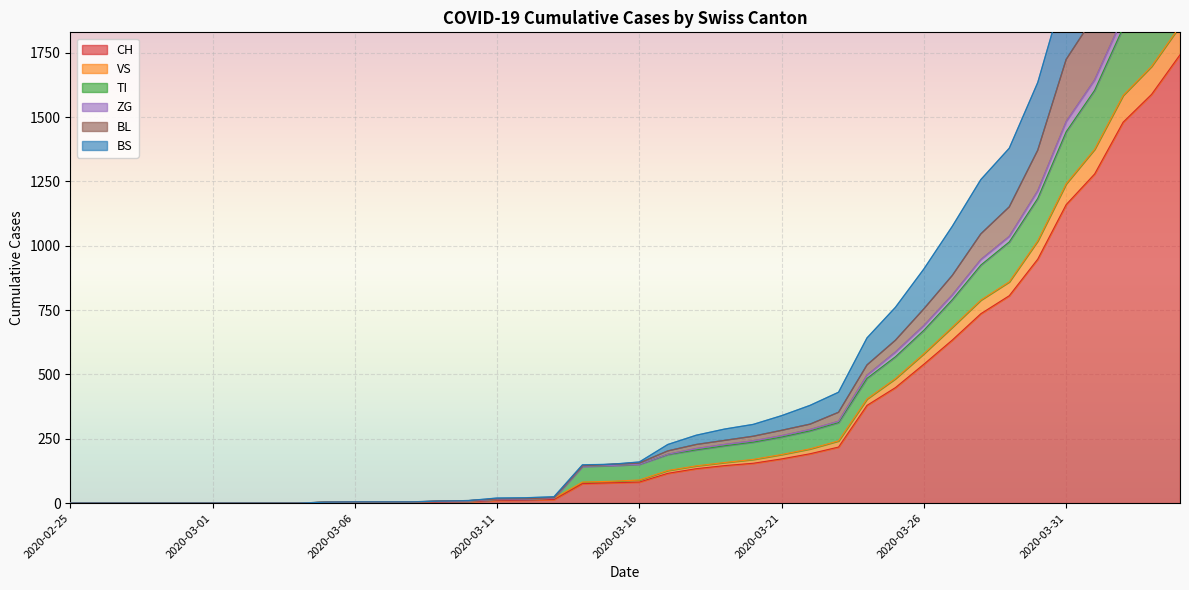

True or false: BS and CH intersect in this chart.

False